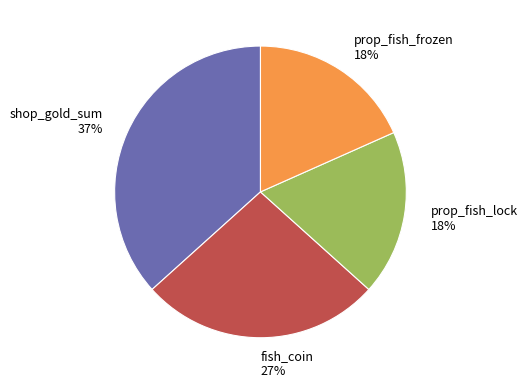

How many slices are in this pie chart?

4